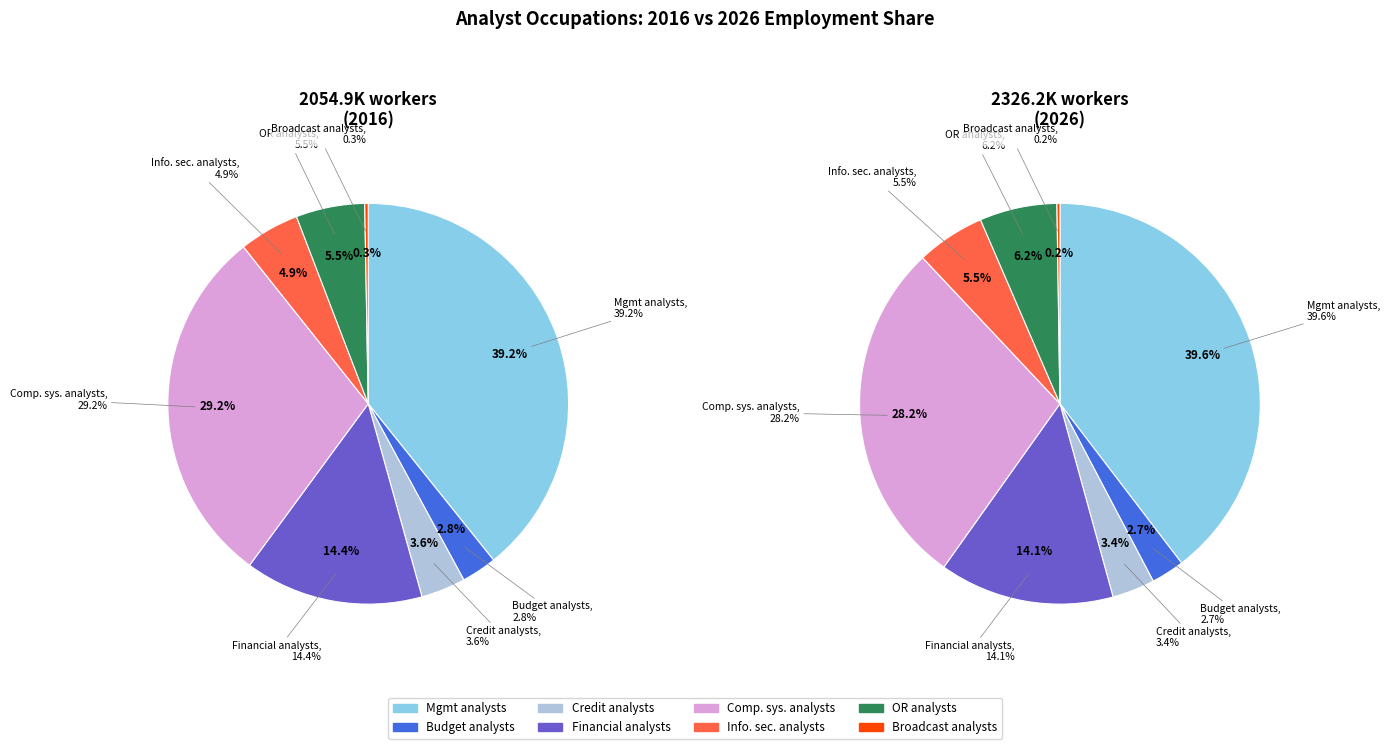

What is the change in value from Management analysts to Budget analysts?

-748.0